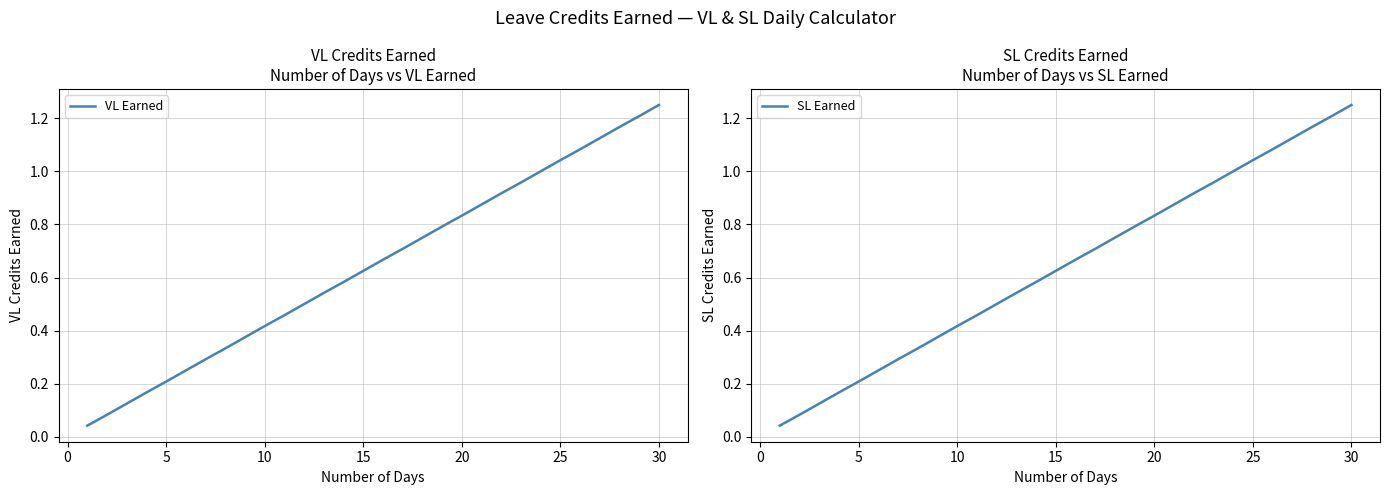

Is it true that SL Earned equals 1.1 at 20?

False